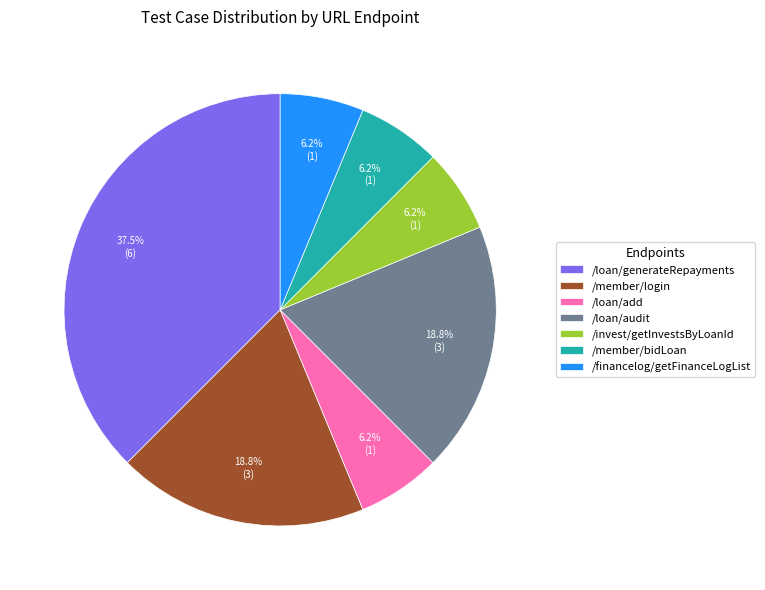

Which slice is the largest?

/loan/generateRepayments